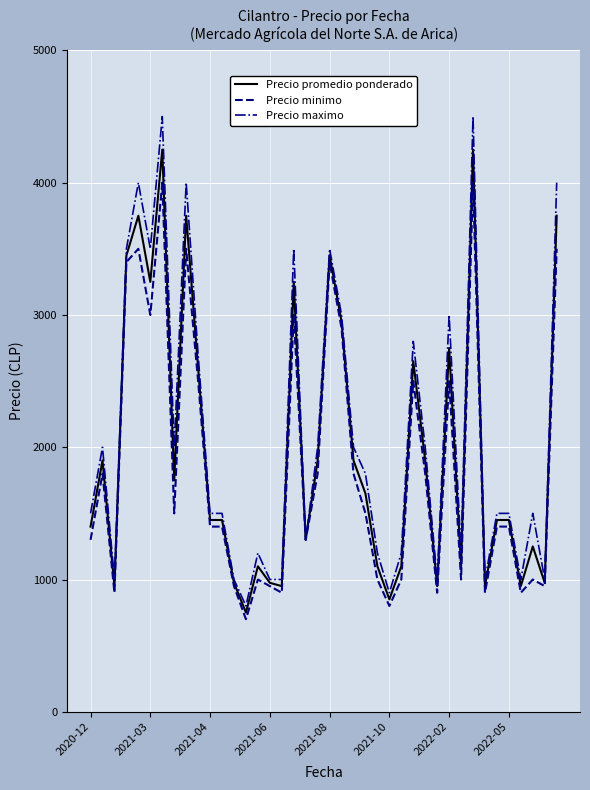

What is the minimum value shown in the chart?

700